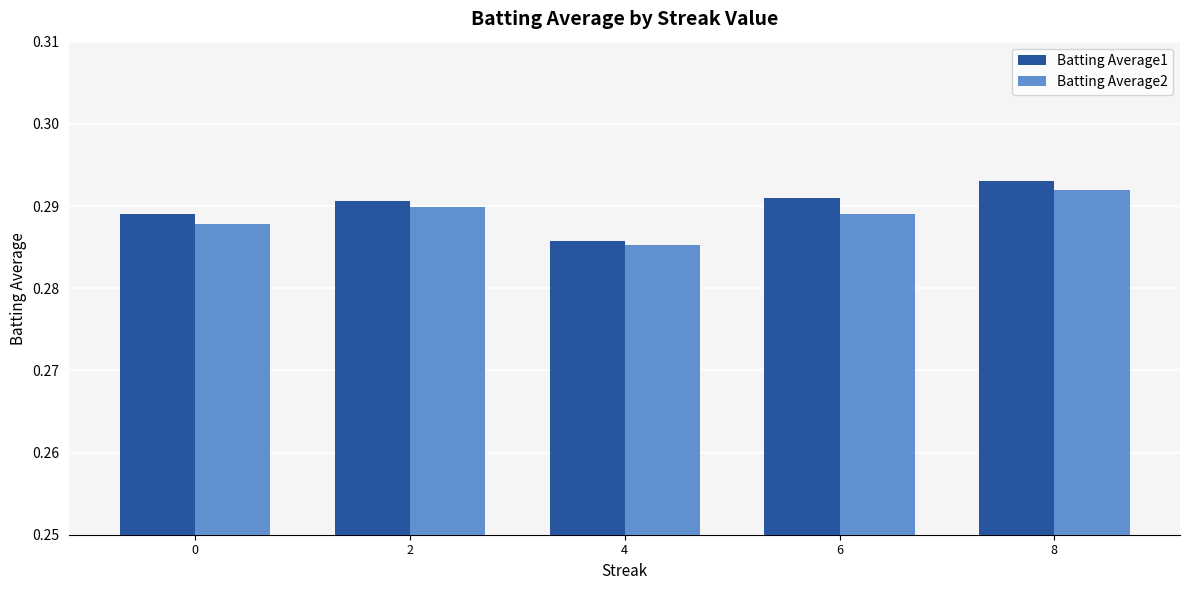

List the series in order of their peak value, lowest first.

Batting Average2, Batting Average1